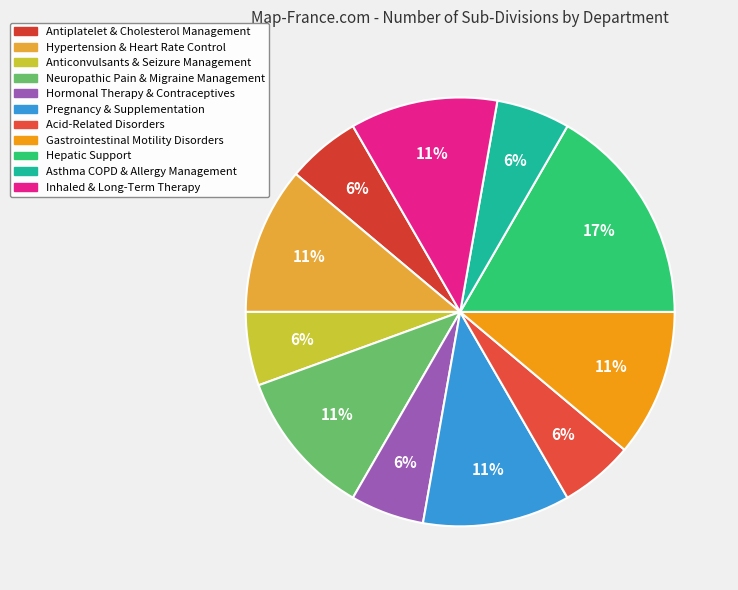

Is there any slice that represents more than half of the pie?

No